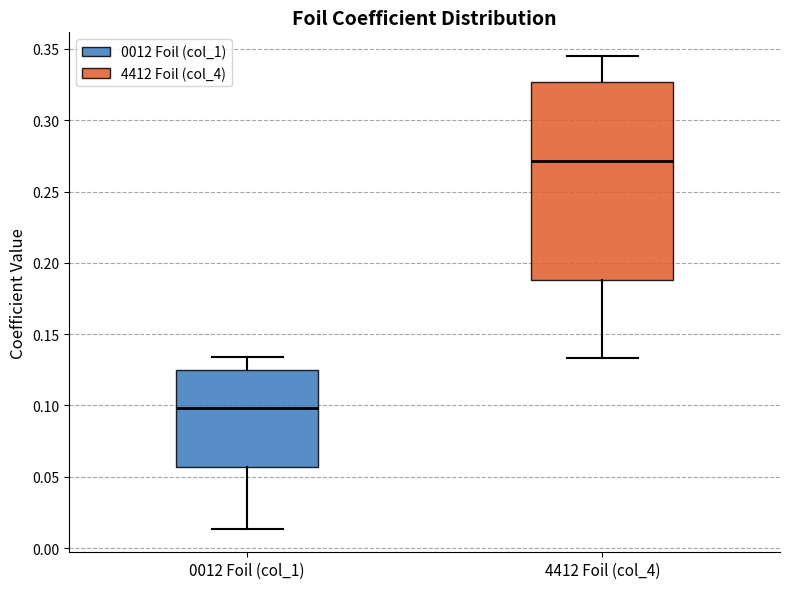

Which box's median line is the lowest?

0012 Foil (col_1)